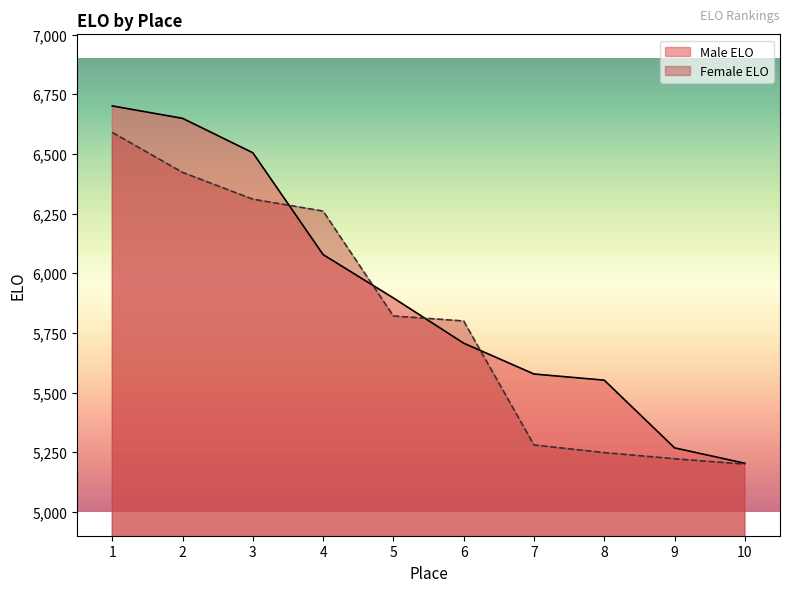

At 9, list the series in order from smallest to largest.

Female ELO, Male ELO